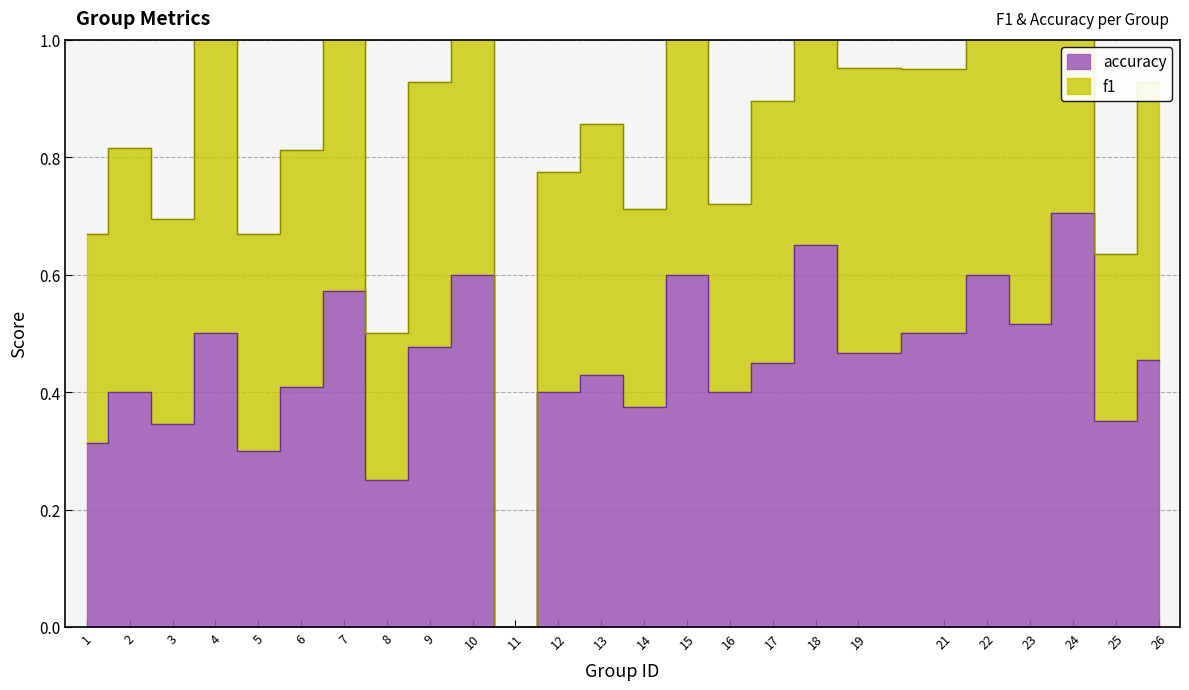

True or false: accuracy and f1 cross at least once.

False